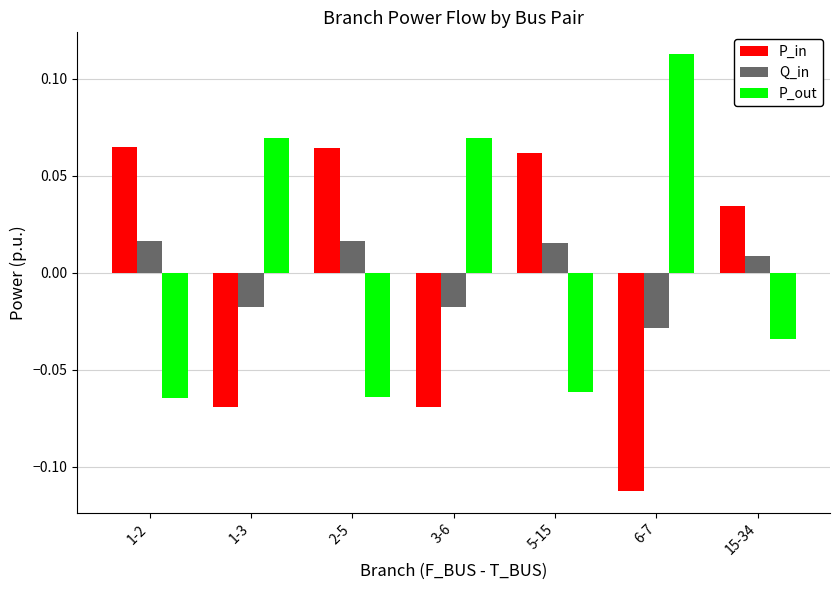

Count the number of data series in this chart.

3